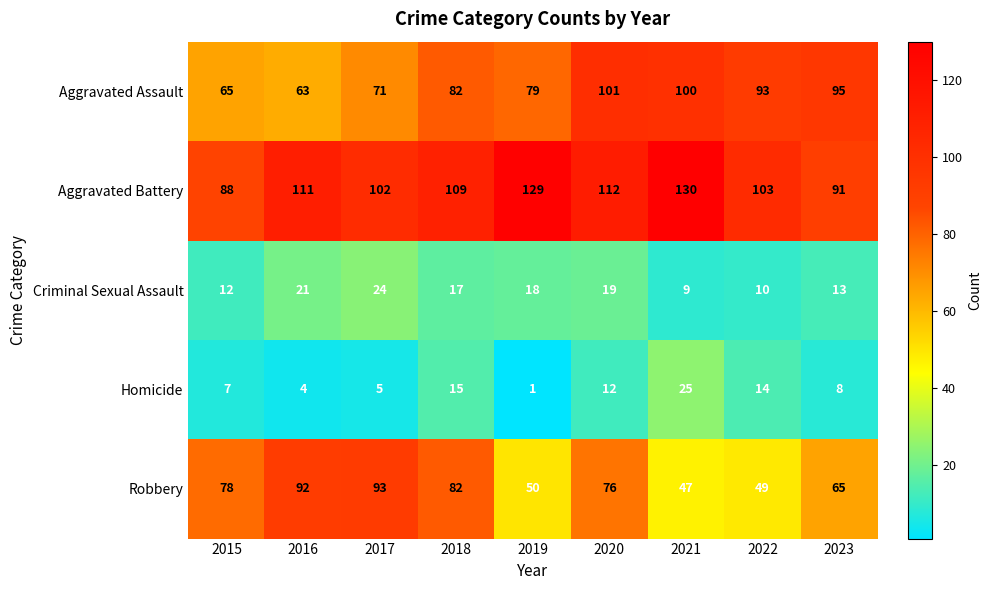

At how many categories does at least one series exceed 99?

7